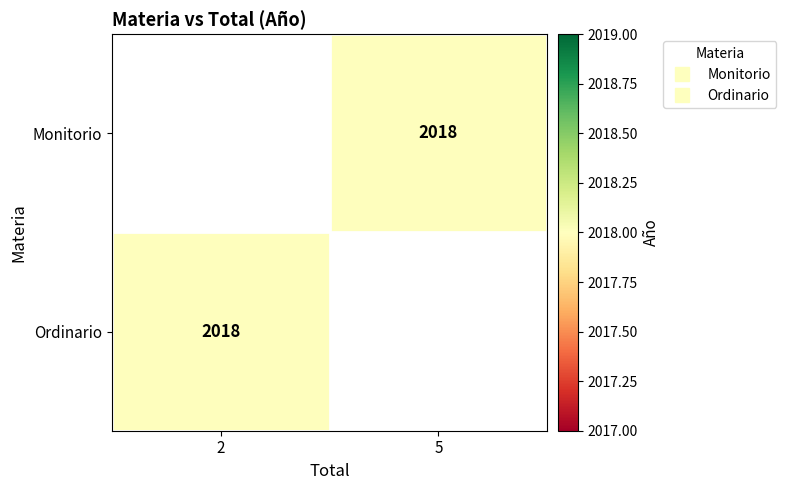

How many series are shown in this chart?

2